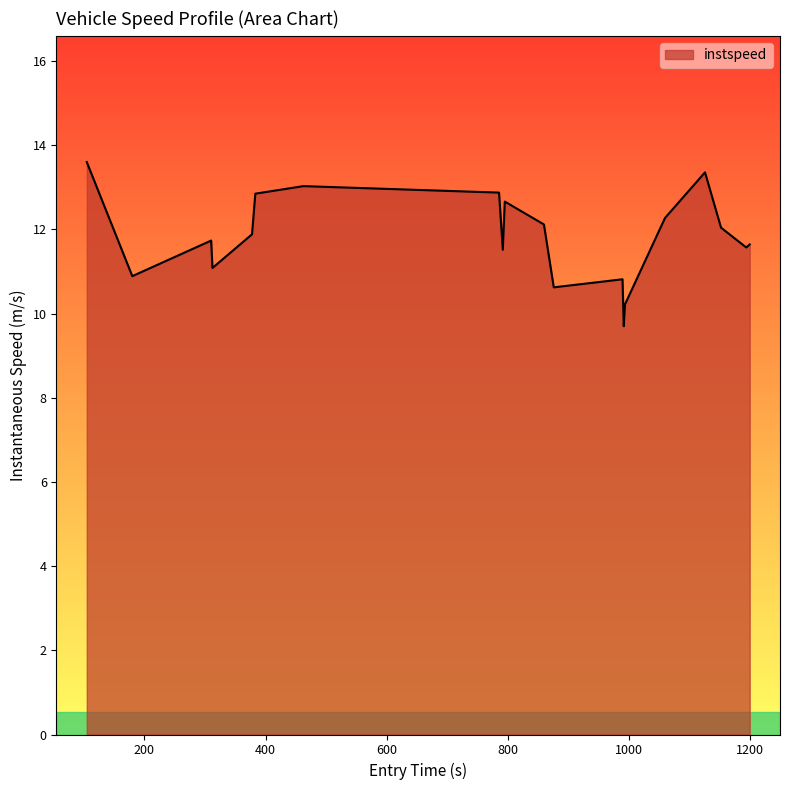

What is the maximum value shown in the chart?

13.6